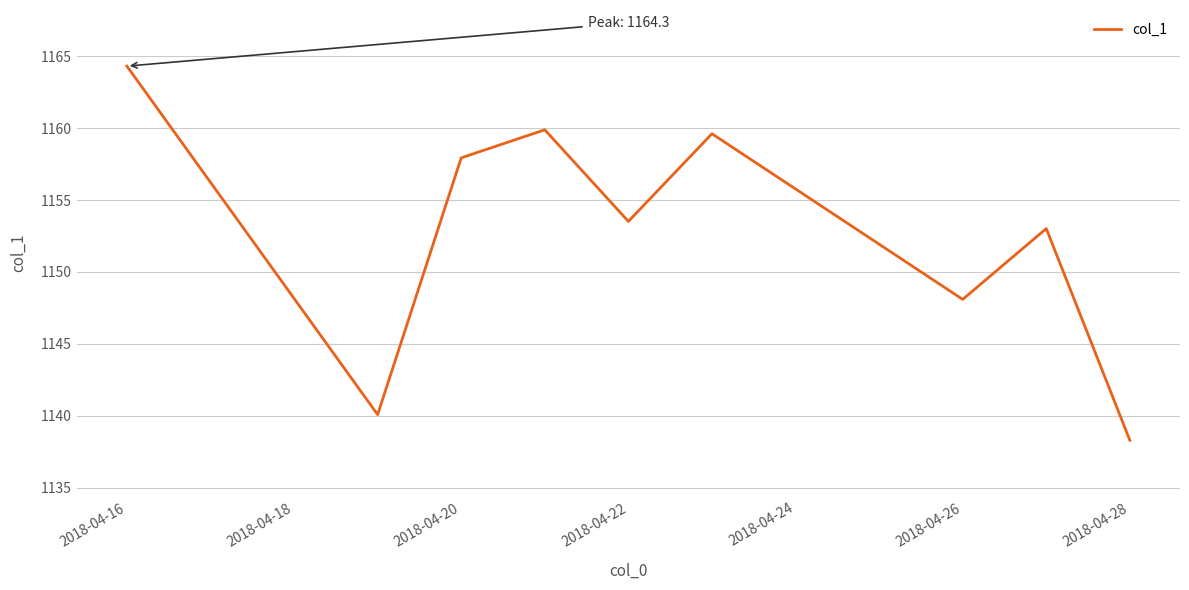

What is the smallest value displayed?

1138.3